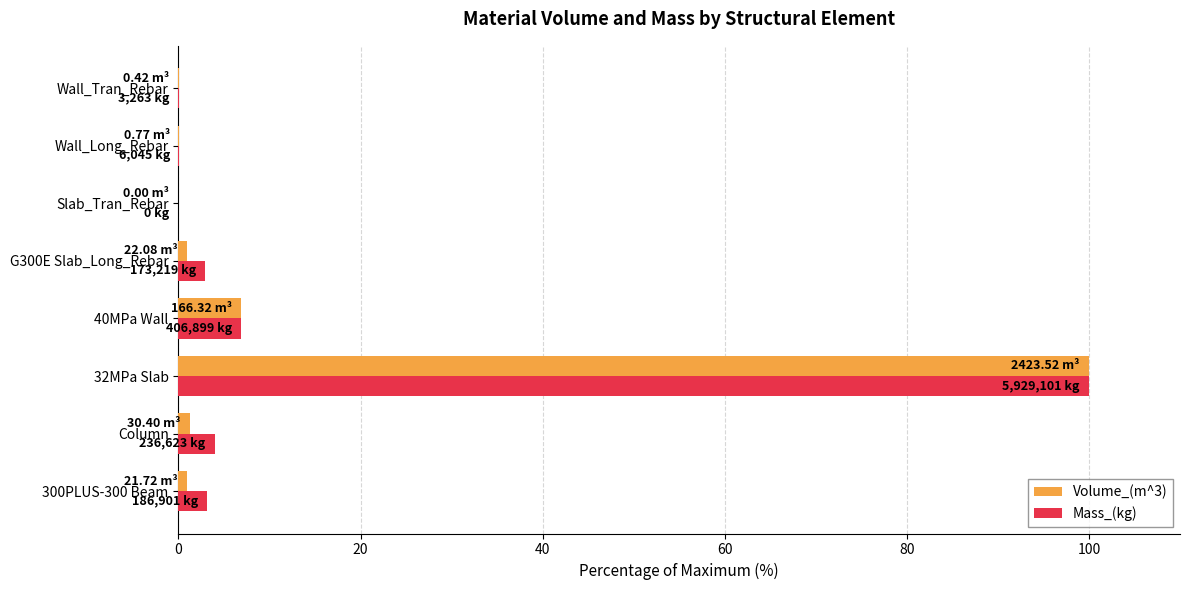

At which category is the sum across all series the highest?

32MPa Slab